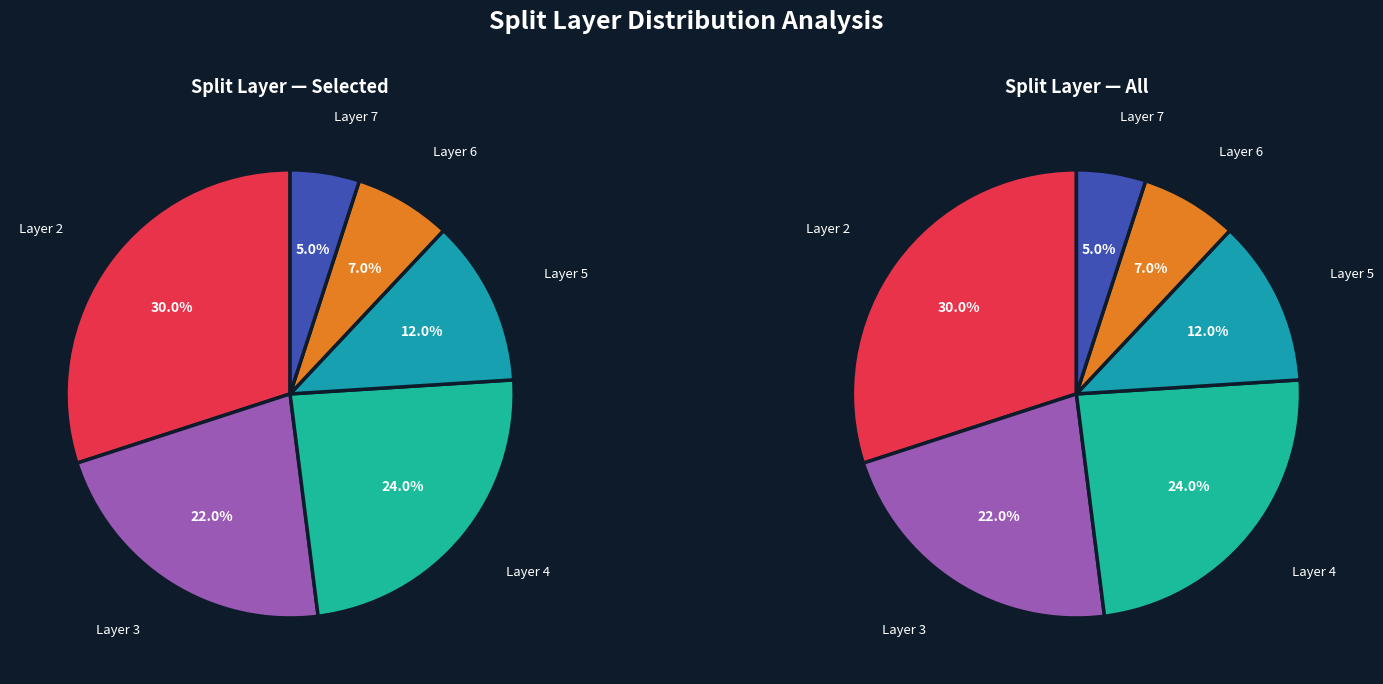

What is the change in value from 4 to 6?

-17